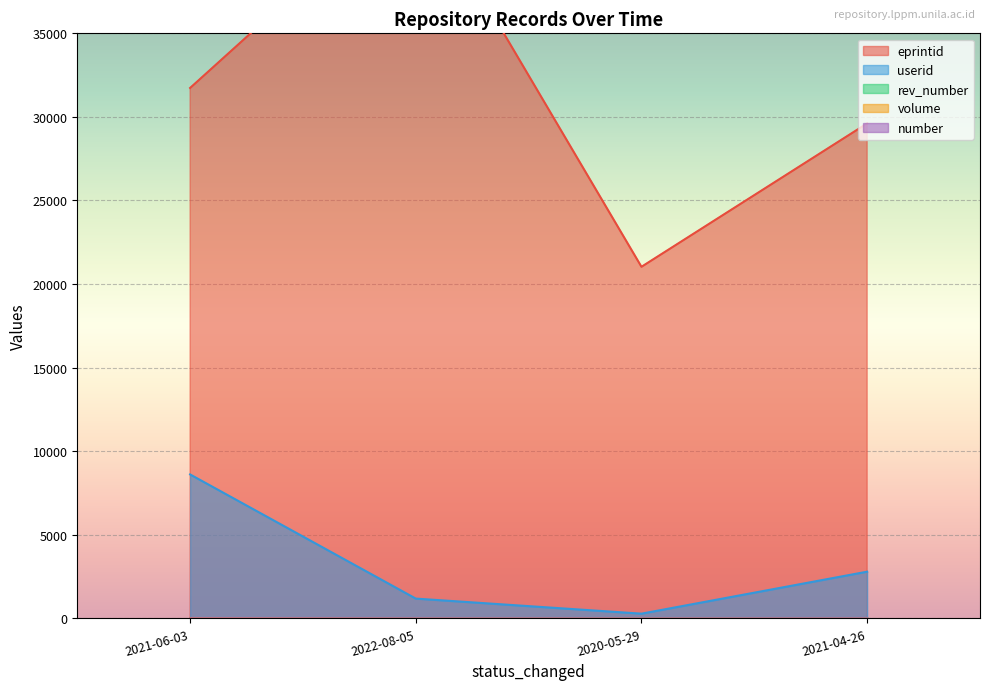

True or false: eprintid has a value of 43924 at 2022-08-05.

True